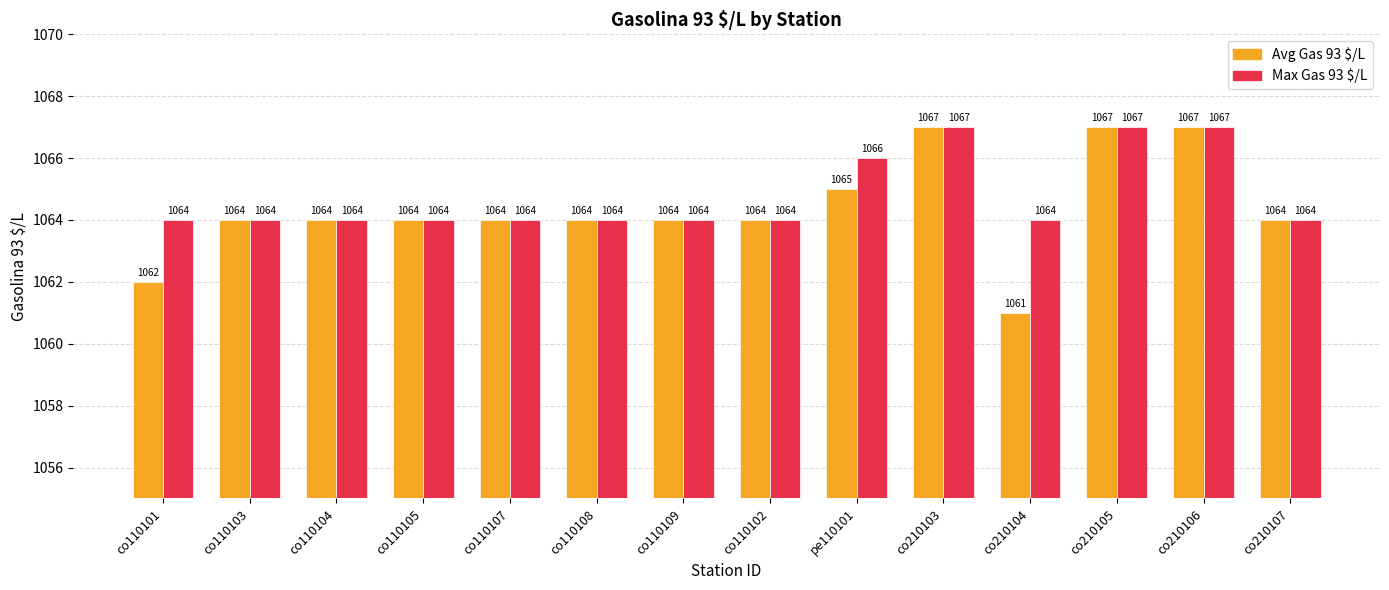

Which series has the largest range (max minus min)?

Avg Gas 93 $/L